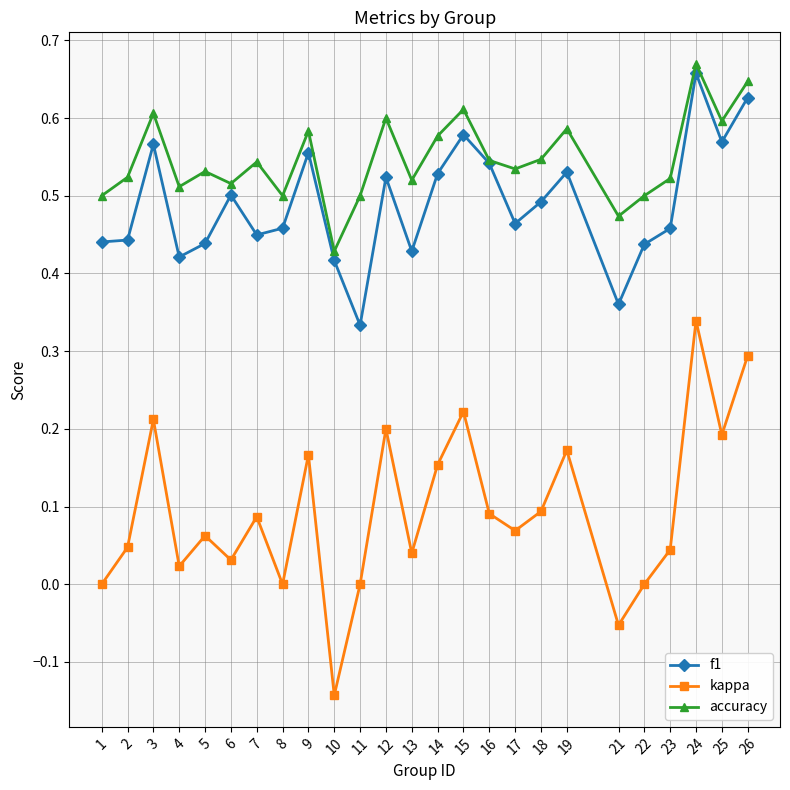

What are all the series names shown in the legend?

f1, kappa, accuracy